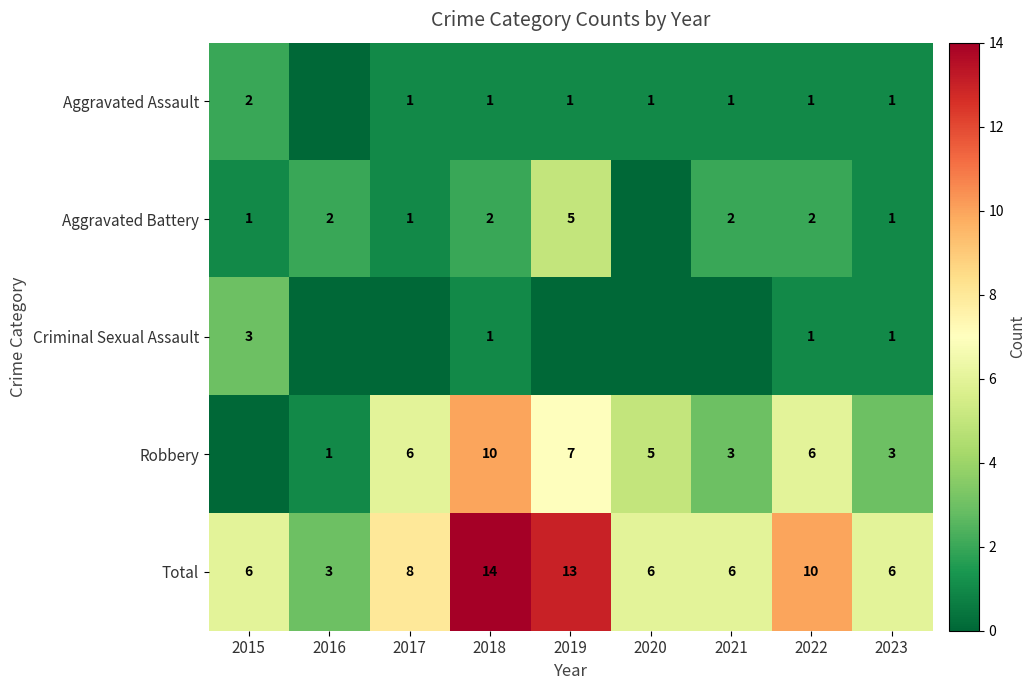

What is the difference between the Aggravated Battery values at 2016 and 2019?

3